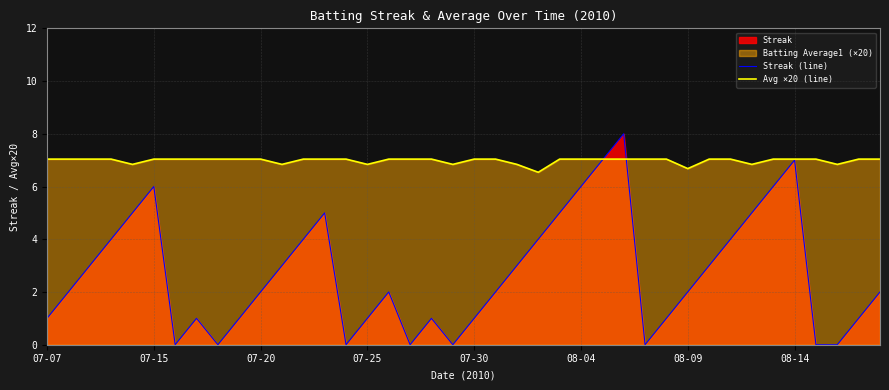

What is the lowest value of the Avg ×20 (line) series?

6.5